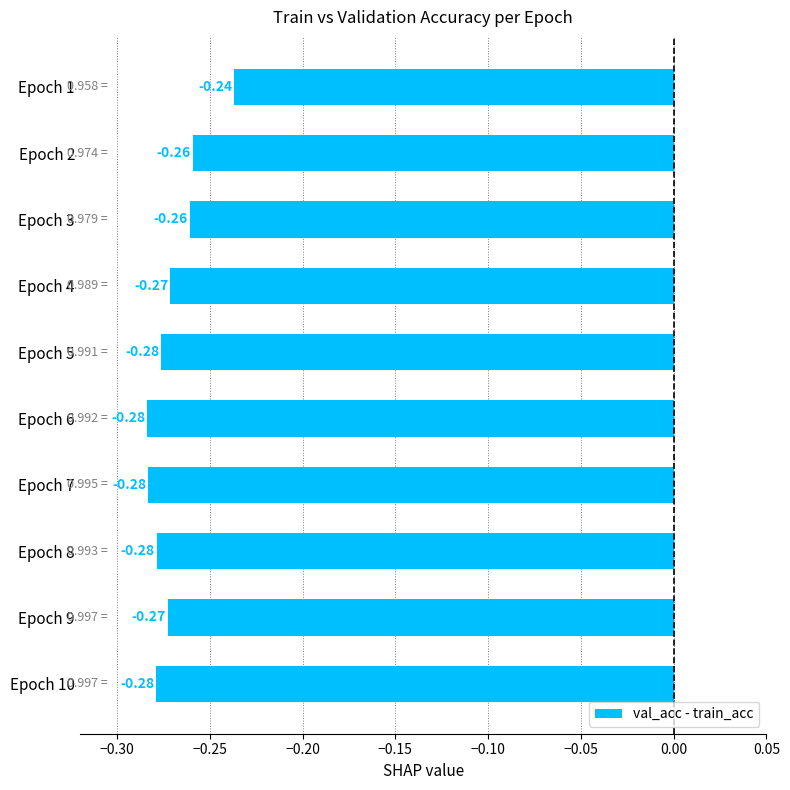

Between Epoch 8 and Epoch 3, which is larger?

Epoch 3